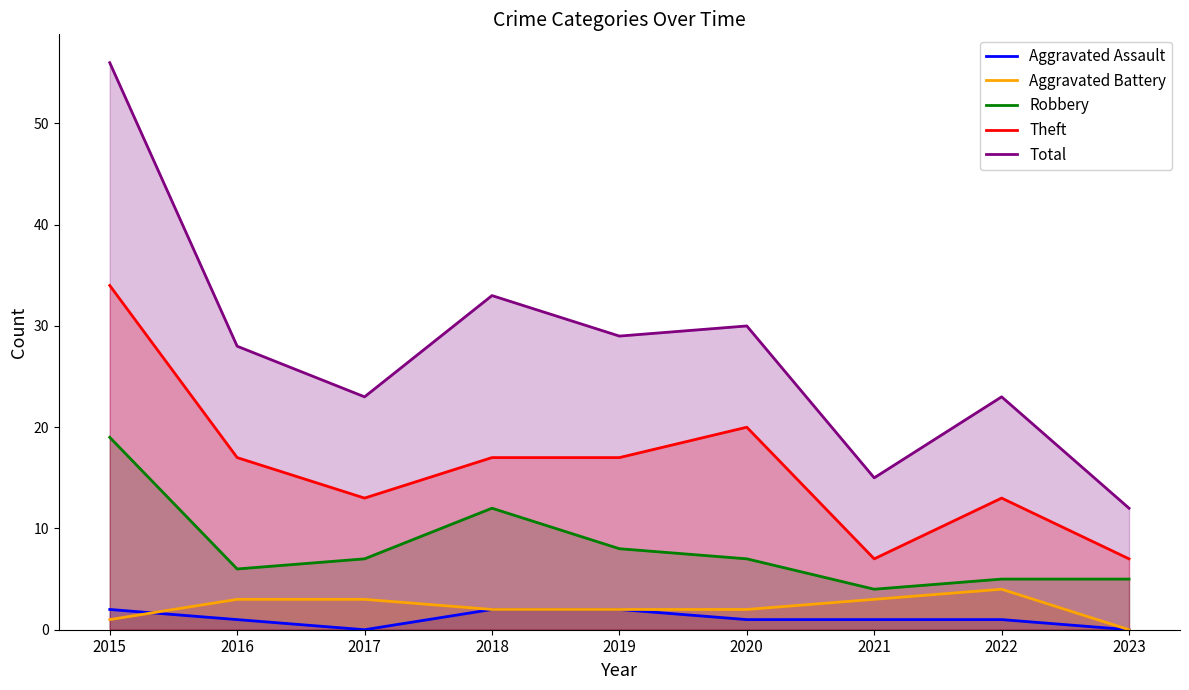

Does the chart have visible grid lines?

No